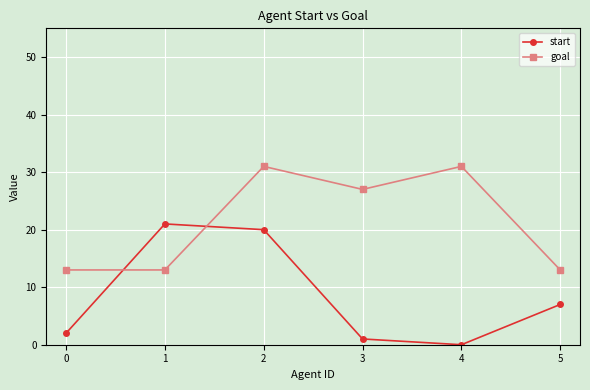

List the series in order of their overall mean, highest first.

goal, start